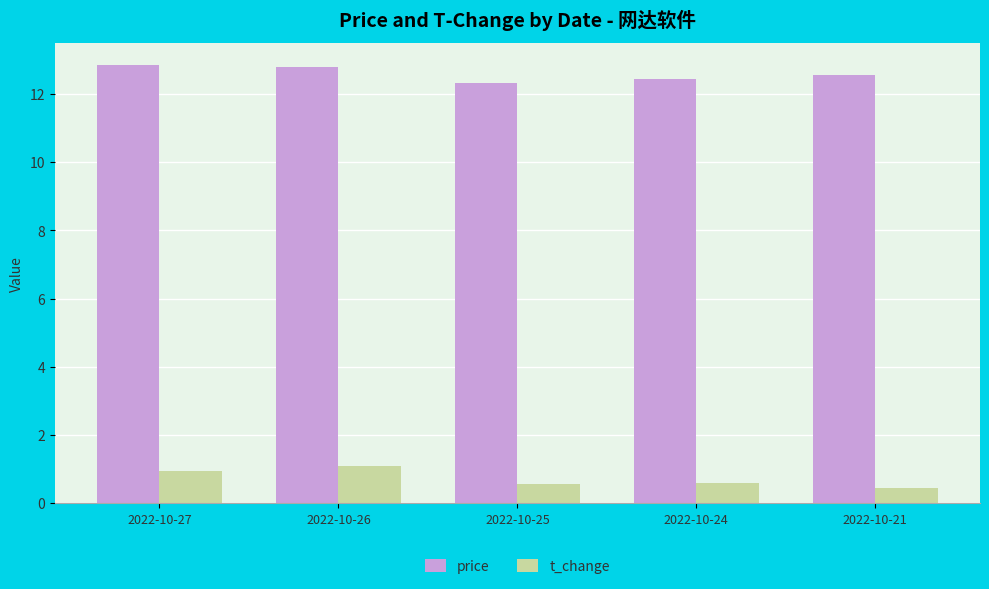

Are the bars horizontal?

No